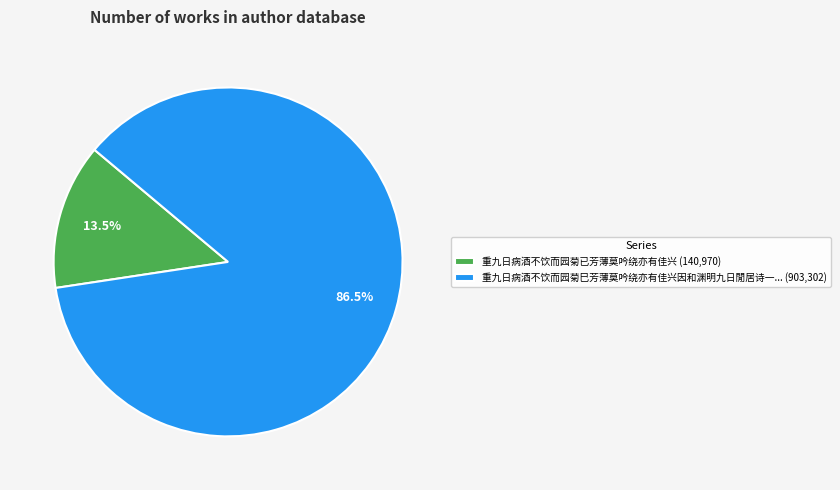

Rank the categories by value from lowest to highest.

重九日病酒不饮而园菊已芳薄莫吟绕亦有佳兴 (140,970), 重九日病酒不饮而园菊巳芳薄莫吟绕亦有佳兴因和渊明九日閒居诗一... (903,302)